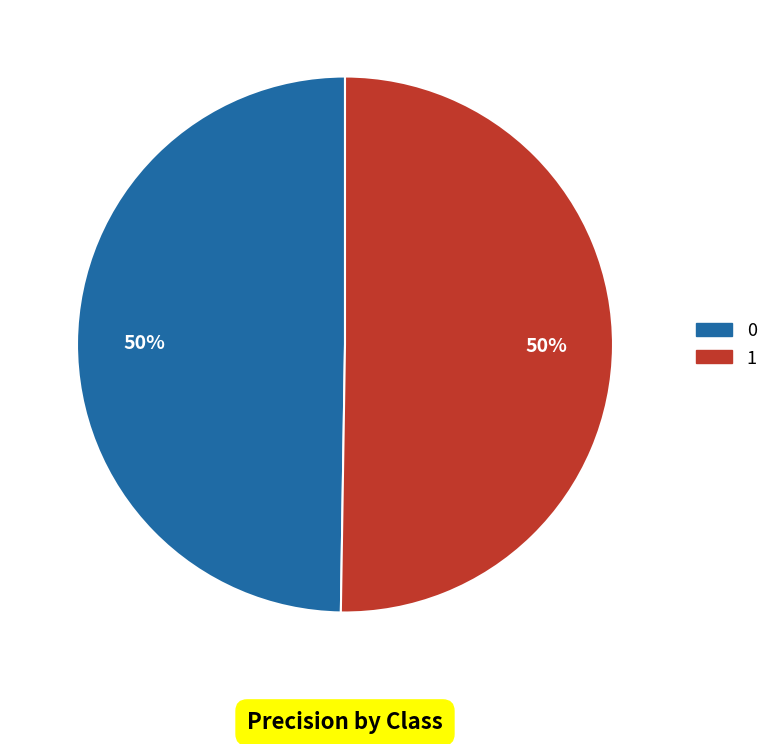

How many slices are in this pie chart?

2